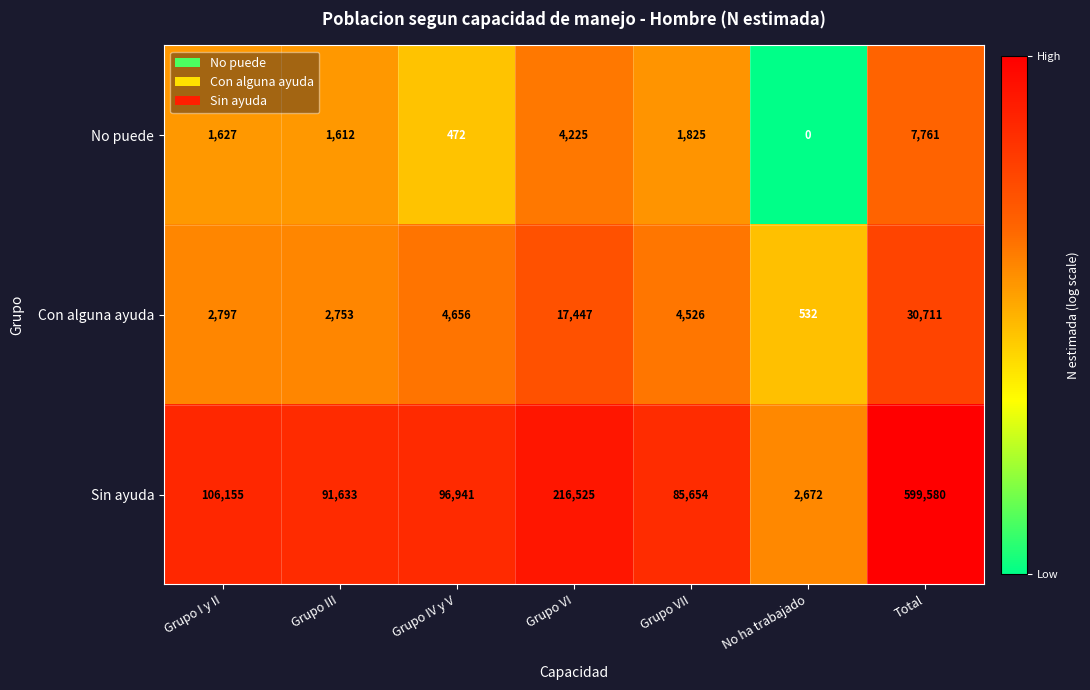

What is the difference between the second highest and second lowest values in the Sin ayuda series?

130871